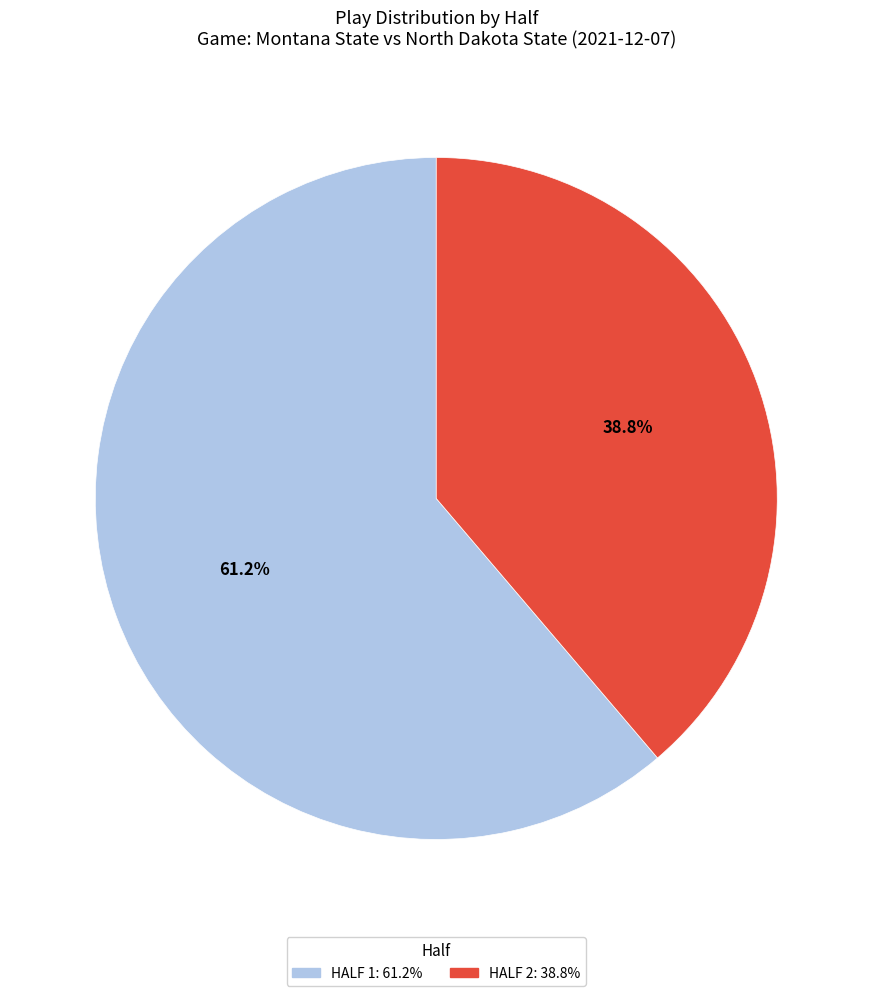

To the nearest percent, what is the average slice percentage?

50%